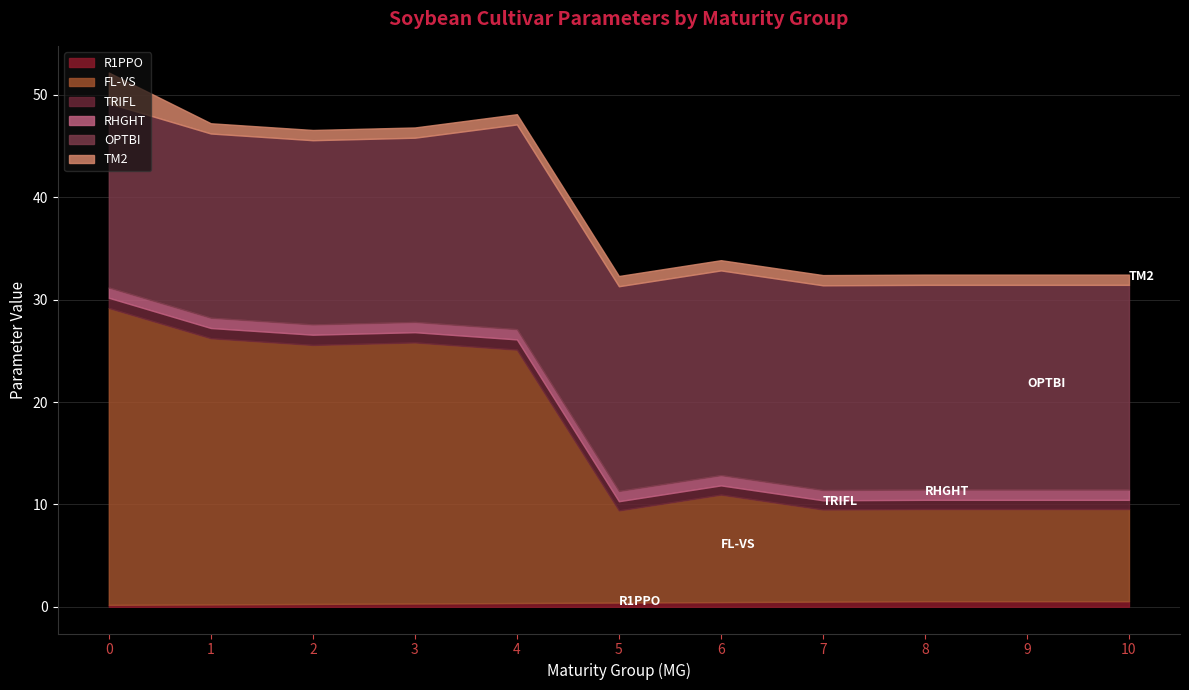

Is the value of RHGHT at 7 greater than the value of R1PPO at 4?

Yes